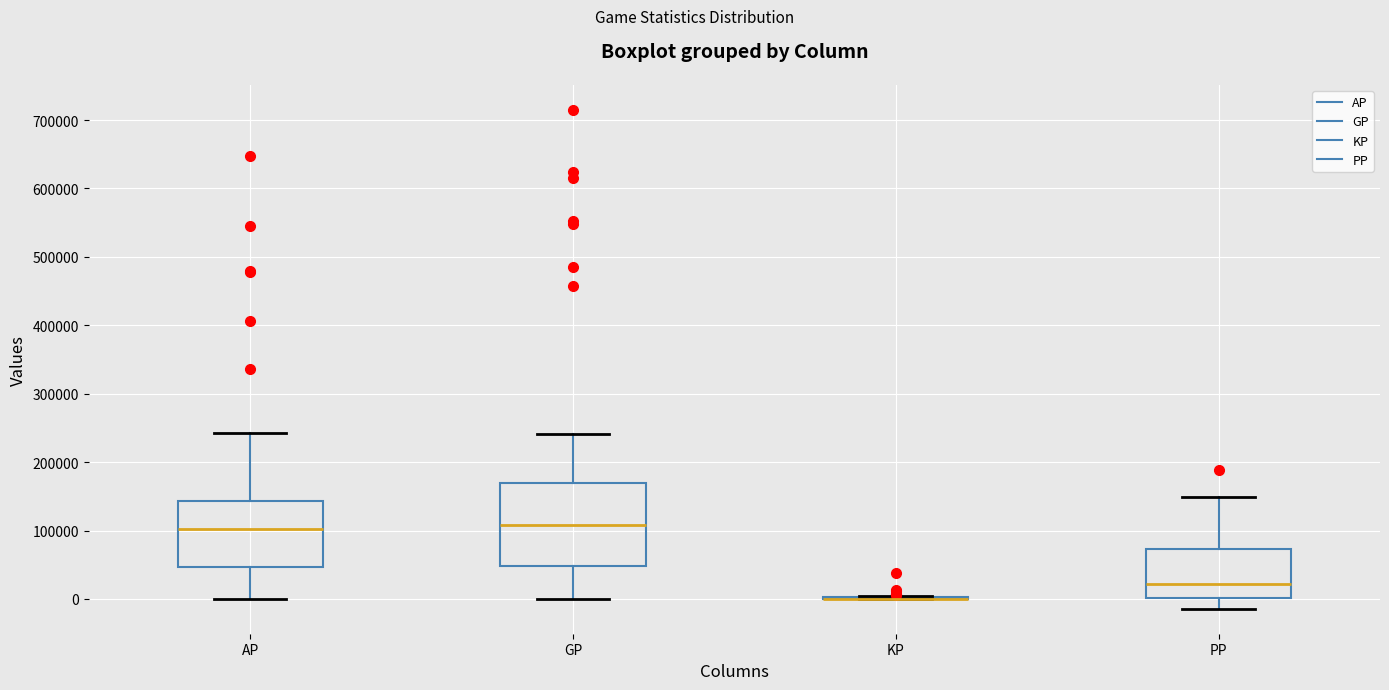

Where does the median line of the box for GP sit on the y-axis? The values are not printed on the chart, so give them approximately, as read against the axis.

110000